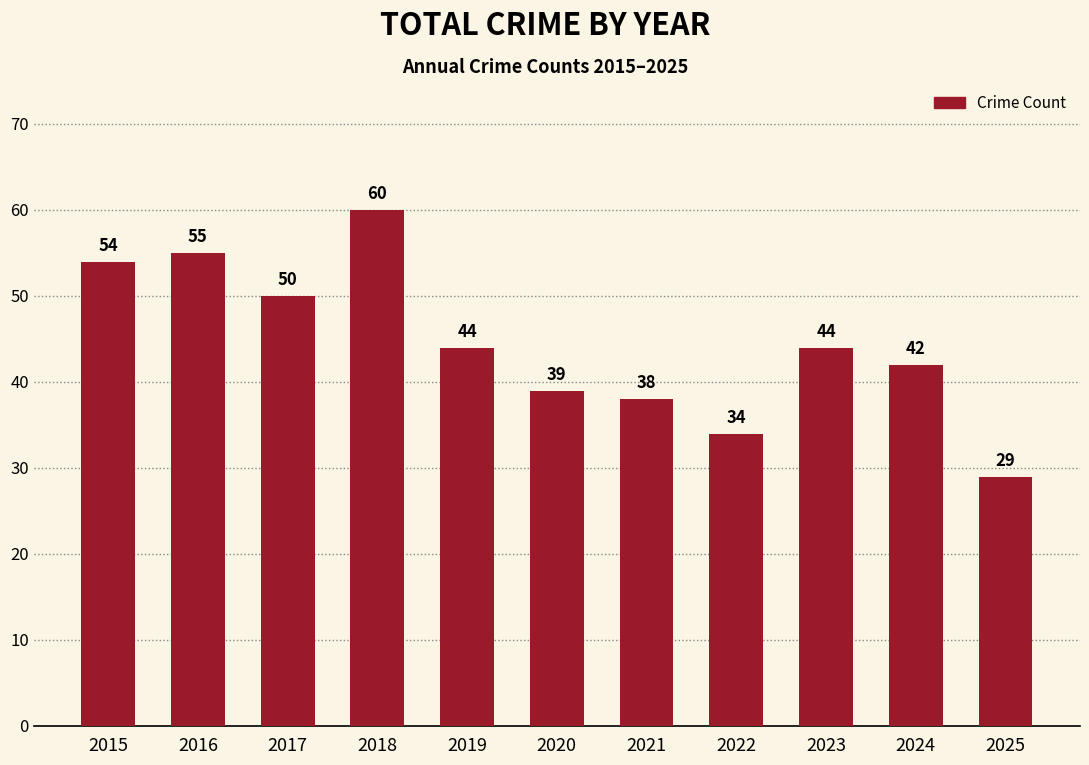

Between 2021 and 2025, which is larger?

2021